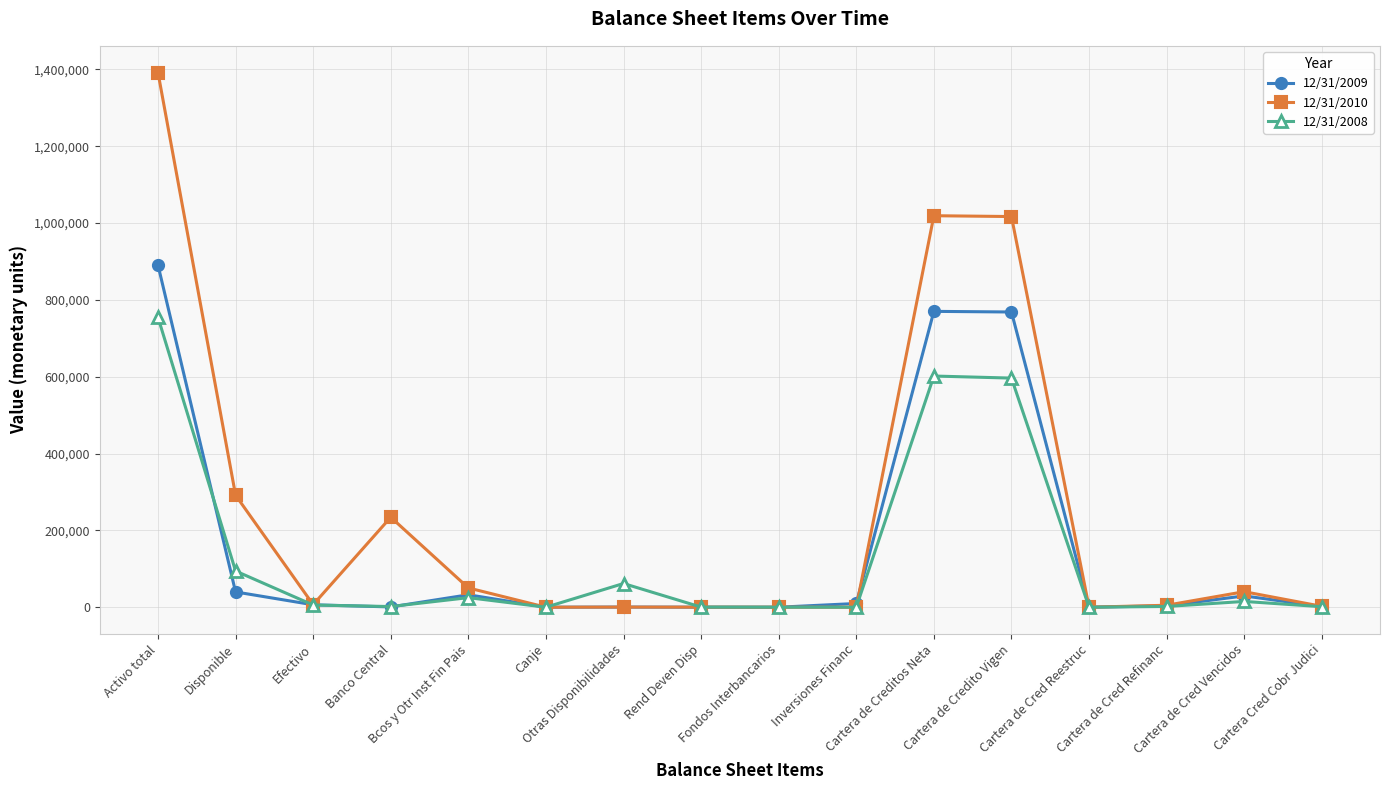

What is the difference between the maximum and second lowest values in the 12/31/2009 series?

890706